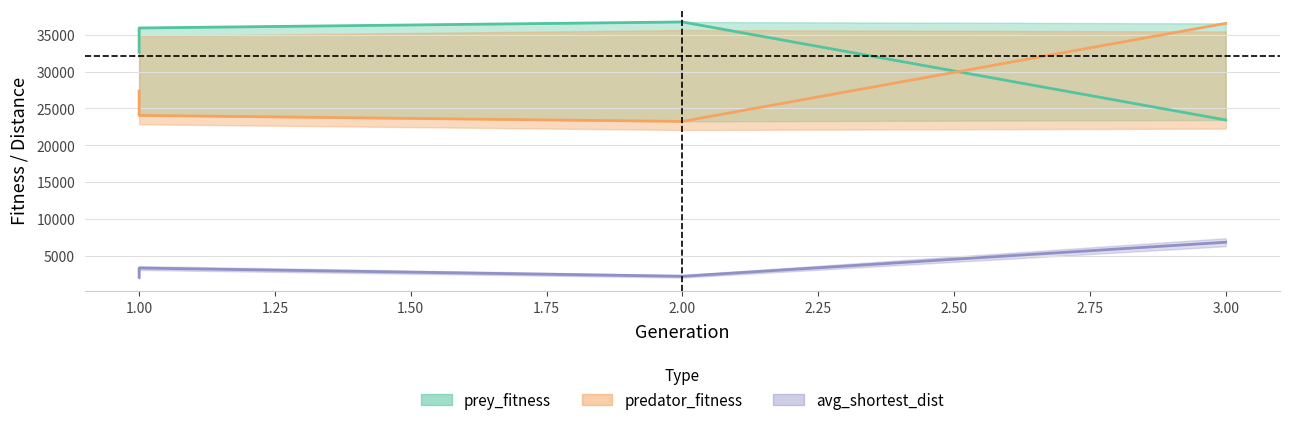

How many intersections are there between predator_fitness and prey_fitness?

1